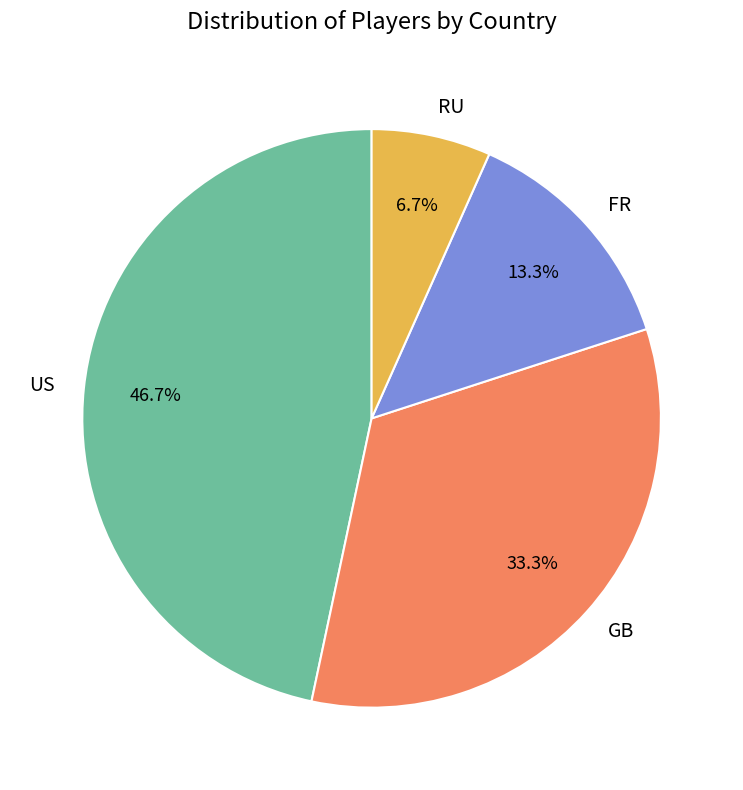

Which category has the smallest portion of the pie?

RU